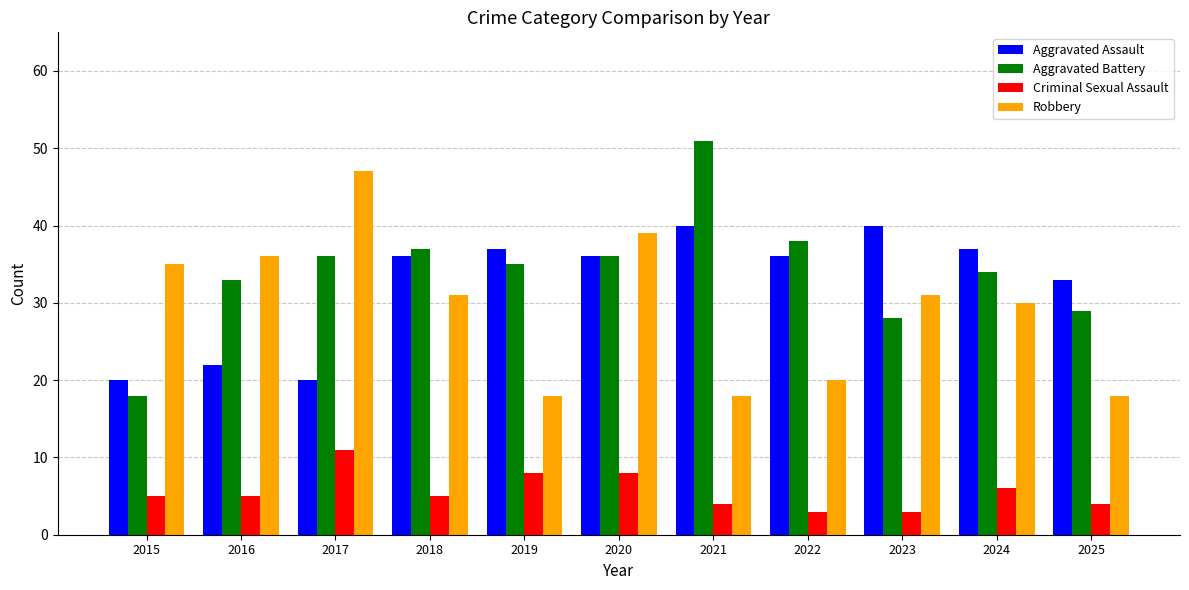

Read the Criminal Sexual Assault value at 2015.

5